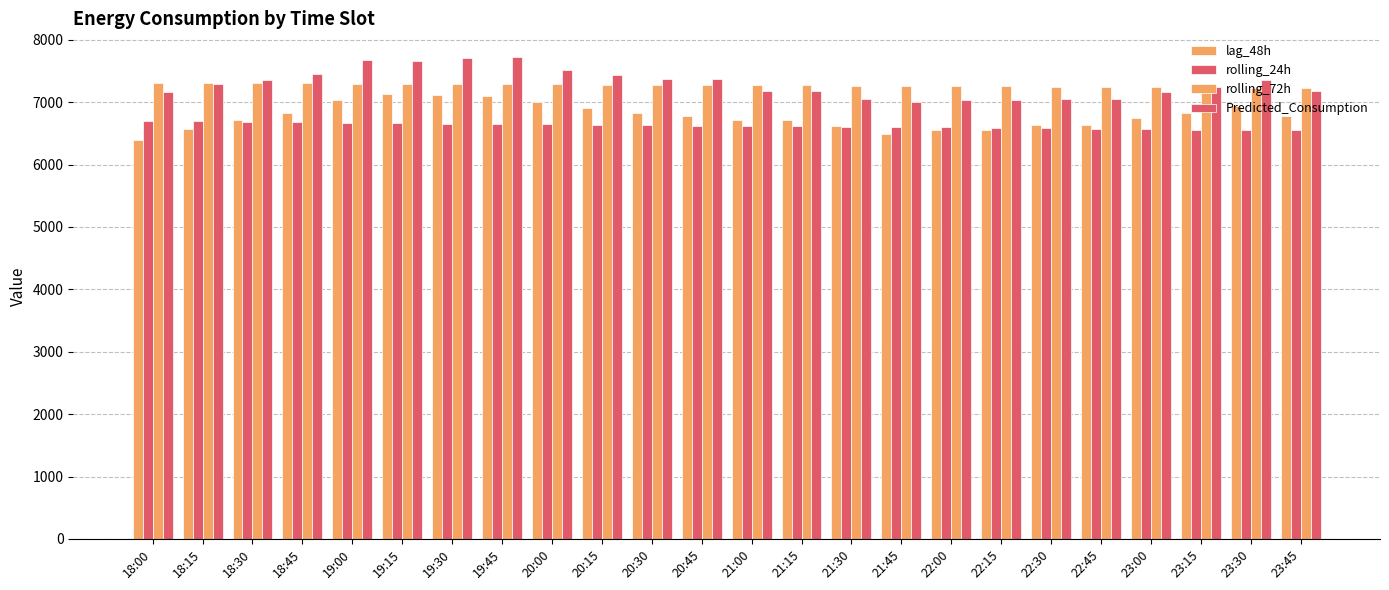

Reading left to right, what are all the values shown in this chart?

lag_48h: 6387.0	6567.0	6708.0	6828.0	7035.0	7129.0	7118.0	7098.0	7004.0	6901.0	6829.0	6775.0	6720.0	6716.0	6616.0	6483.0	6556.0	6557.0	6628.0	6626.0	6749.0	6828.0	6934.0	6770.0
rolling_24h: 6698.2	6691.2	6683.9	6675.4	6668.4	6661.6	6654.4	6647.8	6641.6	6634.3	6628.1	6622.3	6616.3	6610.3	6604.8	6598.8	6593.8	6587.0	6580.5	6572.9	6566.6	6560.2	6556.1	6551.4
rolling_72h: 7312.2	7308.3	7304.1	7300.0	7296.3	7292.7	7289.1	7285.9	7282.5	7279.1	7275.7	7272.4	7269.4	7266.3	7263.3	7260.1	7256.9	7252.9	7249.0	7244.9	7240.8	7236.8	7233.7	7230.5
Predicted_Consumption: 7162.6	7295.4	7355.6	7457.4	7672.0	7663.9	7710.9	7716.4	7512.0	7429.5	7378.0	7378.0	7171.5	7171.5	7048.9	7008.9	7031.6	7031.6	7048.9	7048.9	7154.8	7245.0	7350.6	7171.4